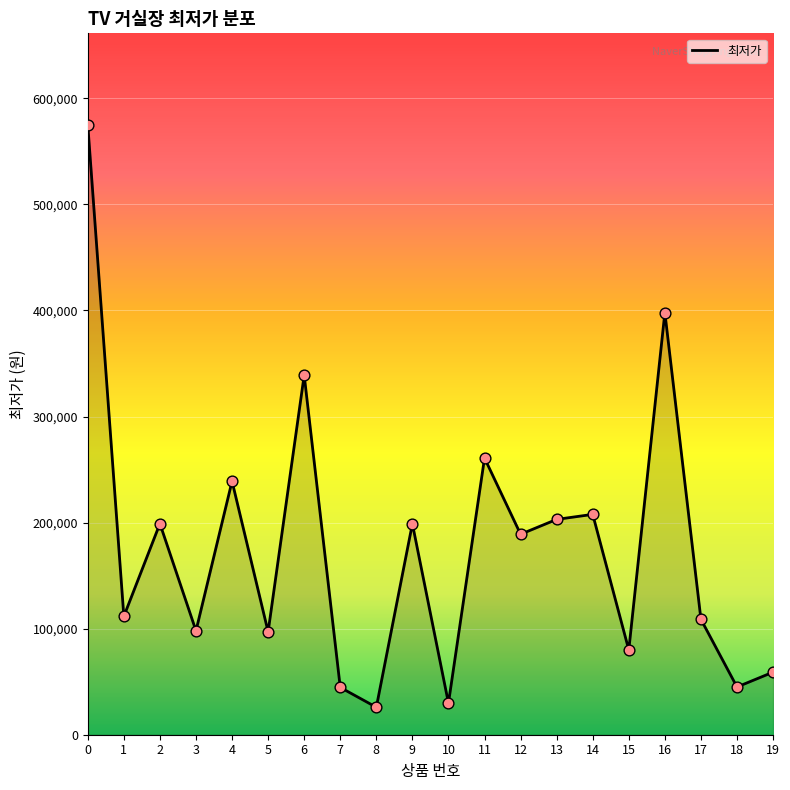

Between 8 and 4, which is larger?

4